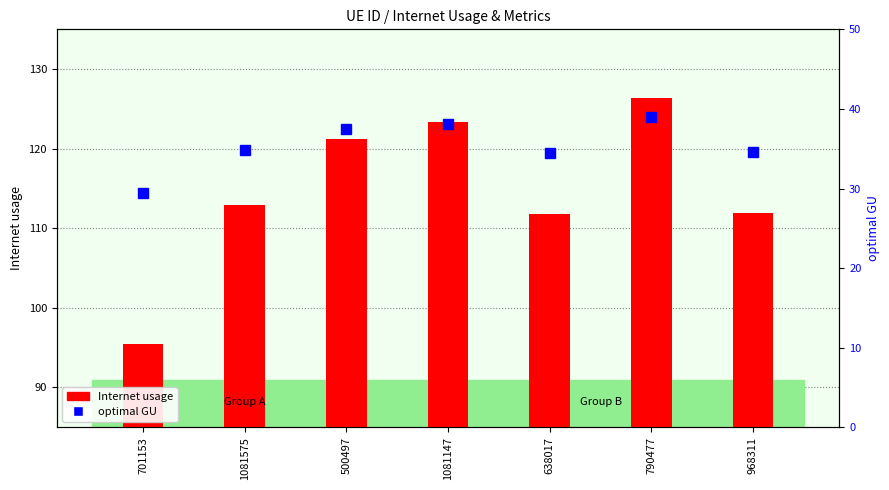

What position from the right is 968311?

1